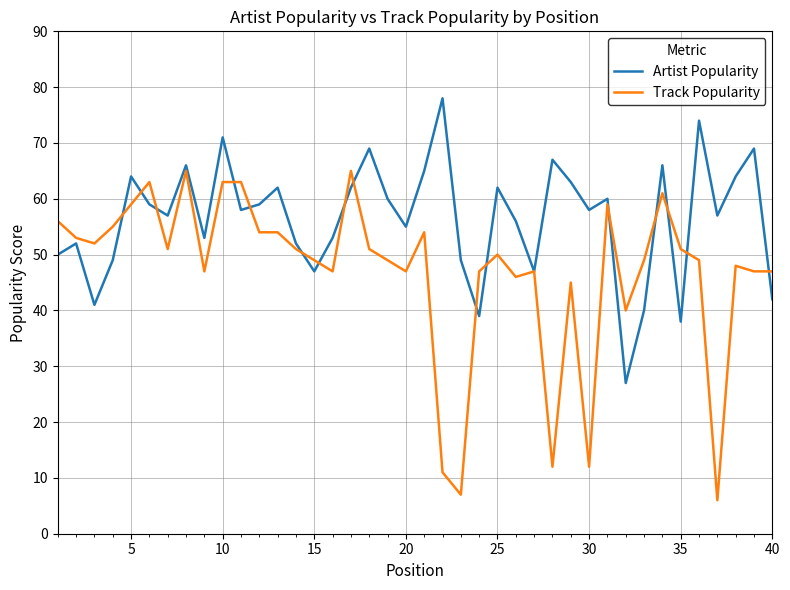

How many distinct data groups are displayed?

2